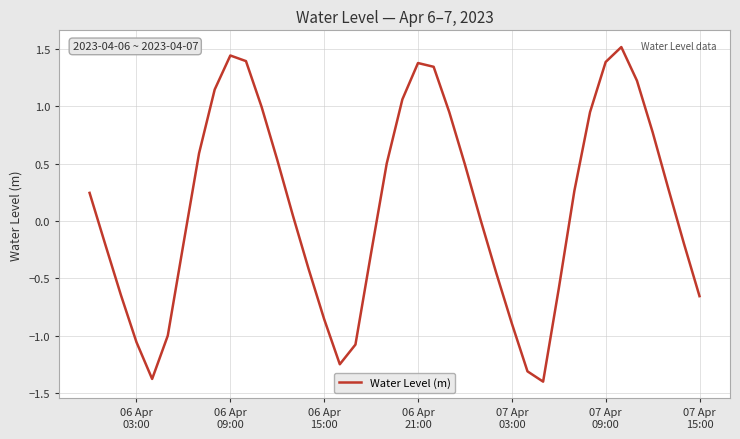

What is the difference between the maximum and second lowest values?

2.9